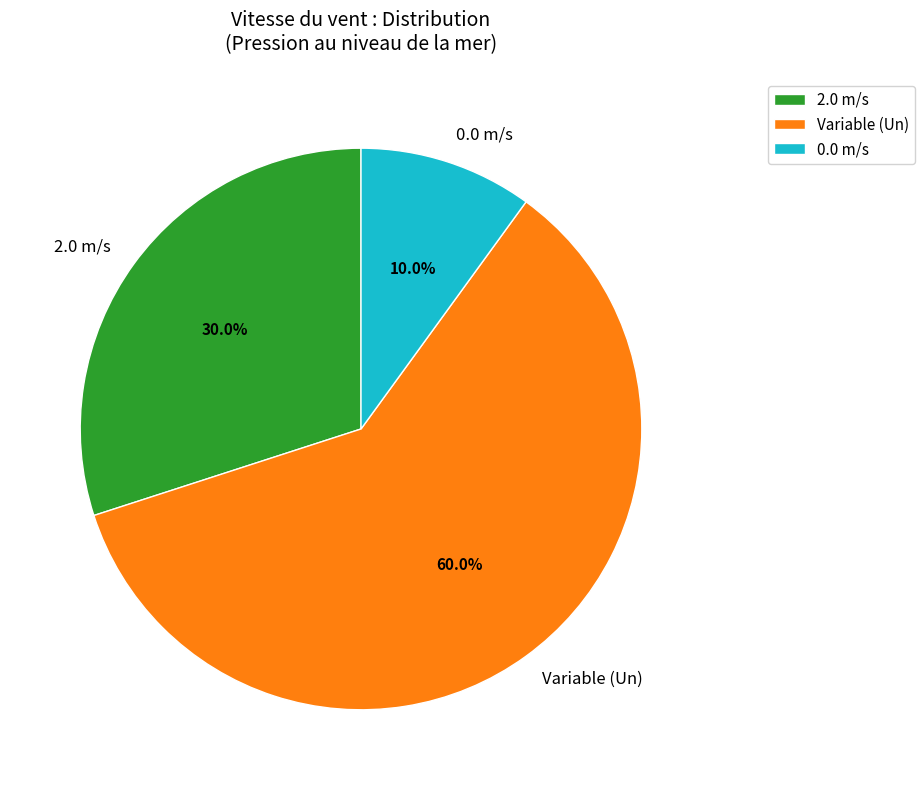

Count the number of slices in the pie.

3